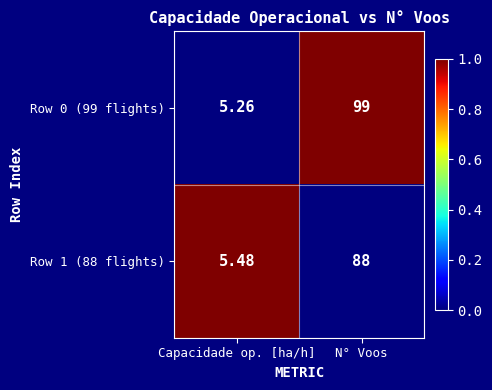

At which category is the sum across all series the highest?

N° Voos